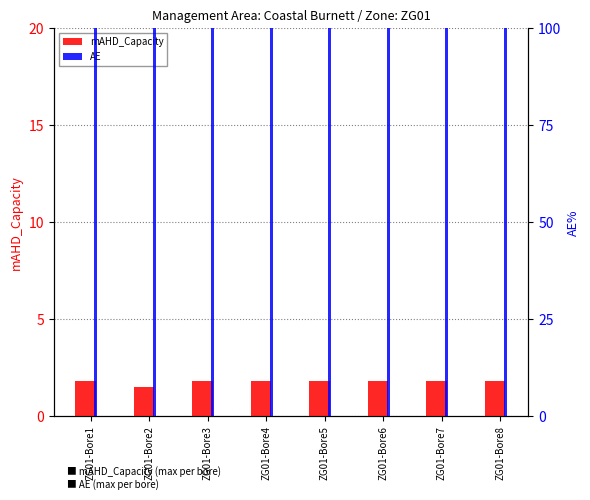

List the series in order of their overall mean, highest first.

AE, mAHD_Capacity